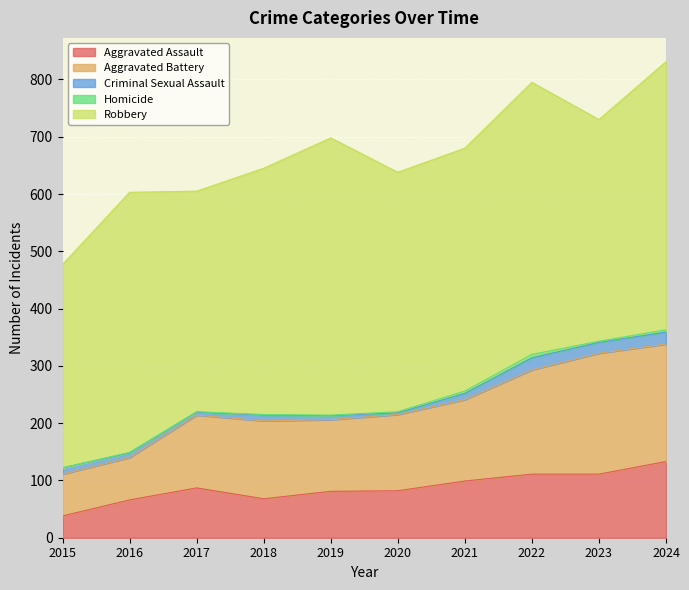

How many data points in Robbery are less than 430?

5